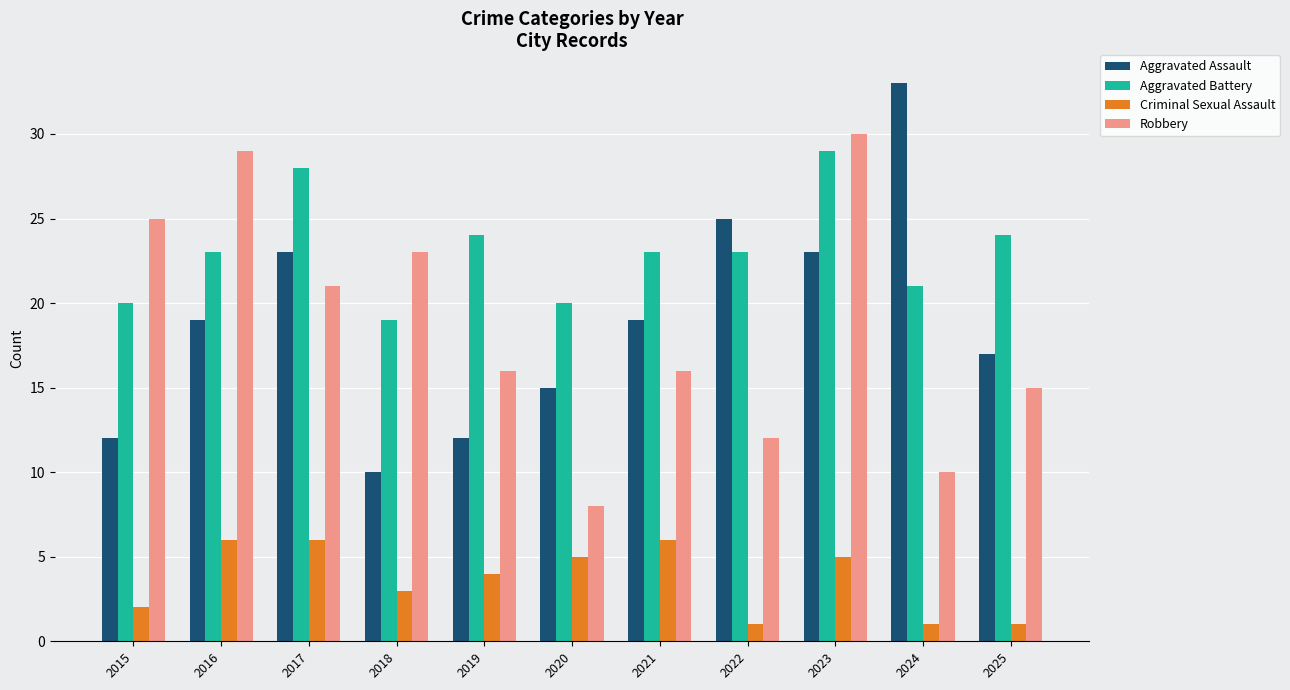

Read the Aggravated Assault value at 2024, to the nearest 5.

35